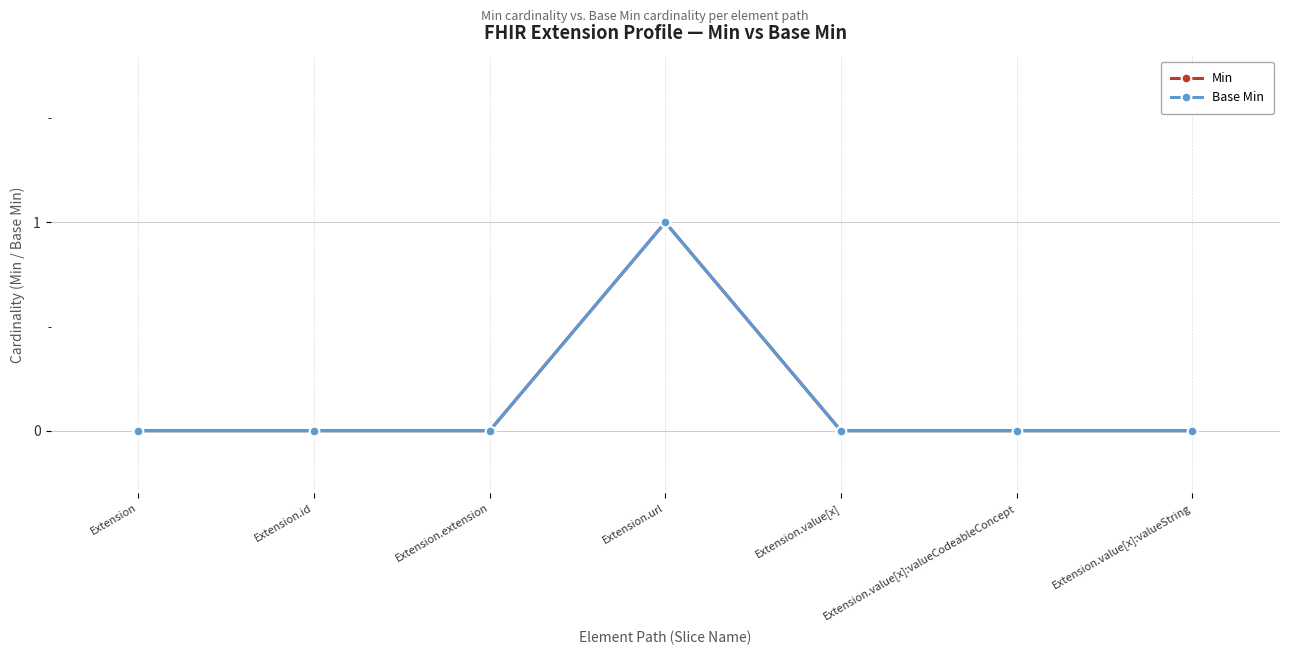

How many lines are shown in the chart?

2